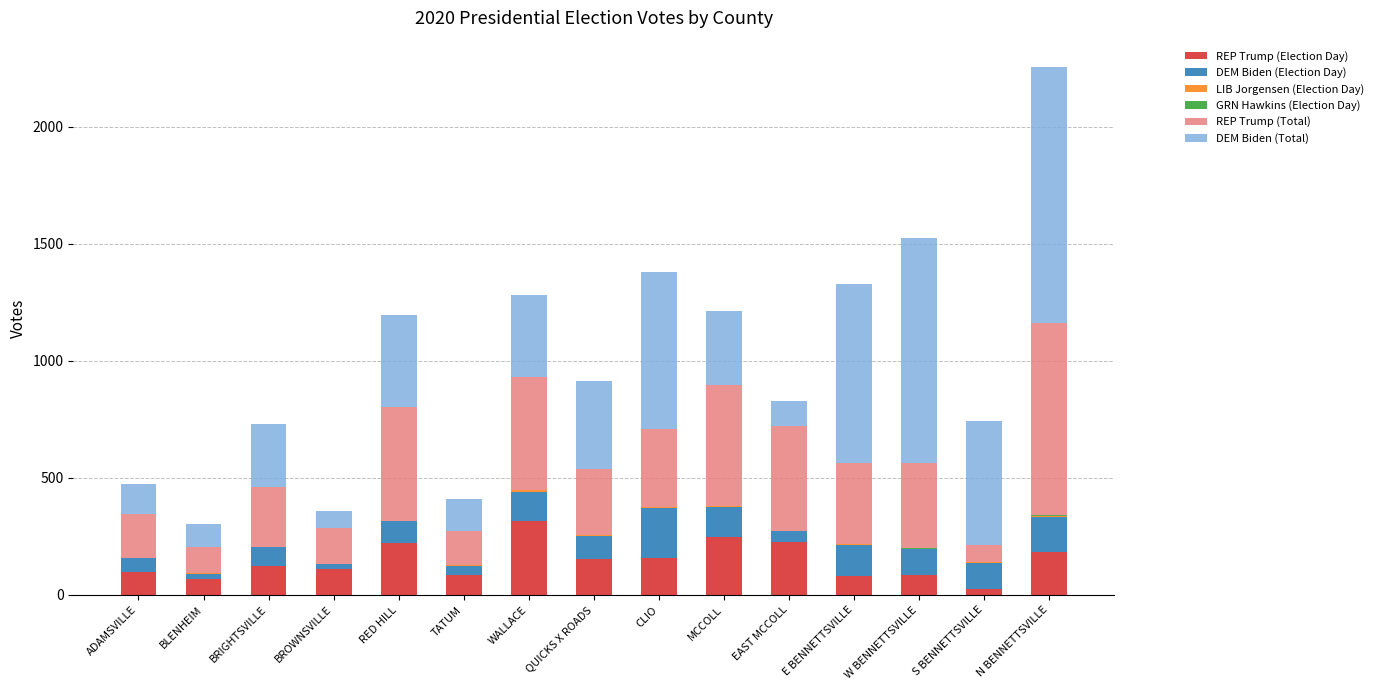

Is it true that REP Trump (Election Day) equals 225 at EAST MCCOLL?

True